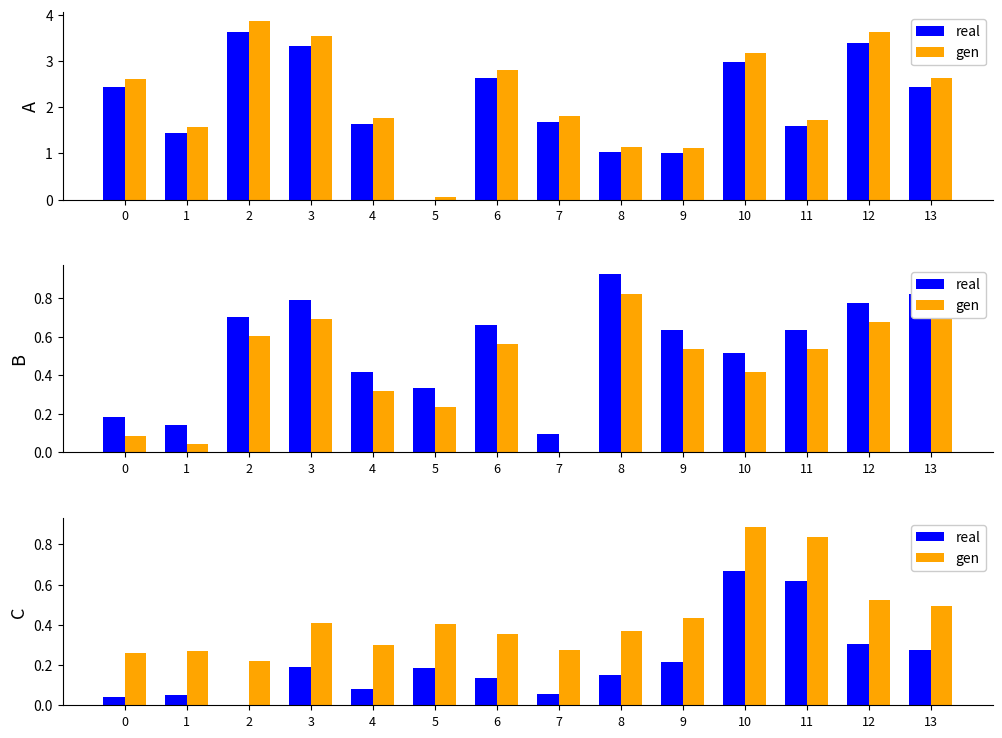

The gen series shows 0.1 at 0. True or false?

False